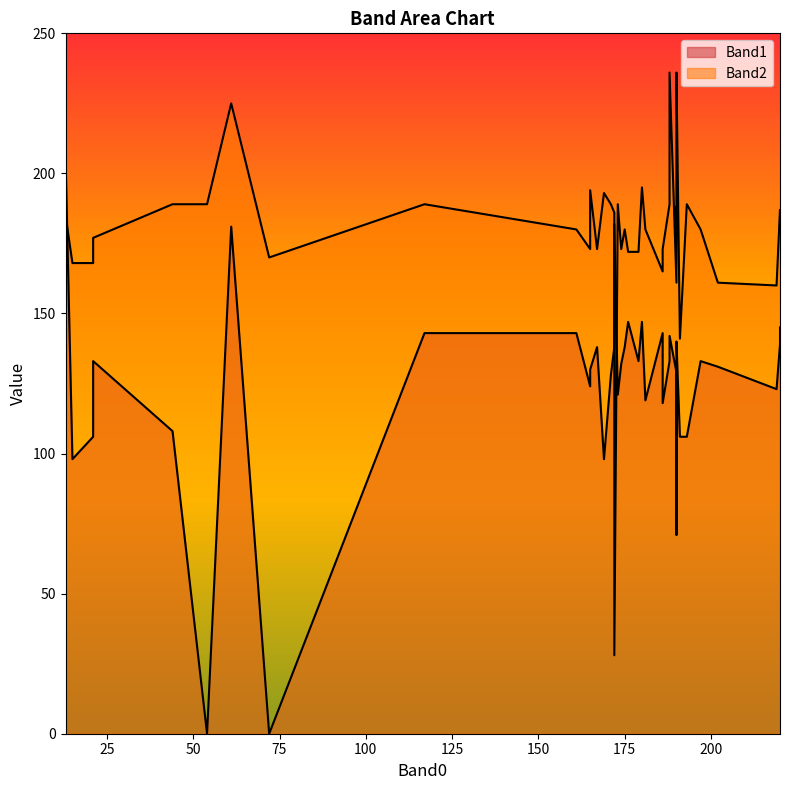

How many interior local valleys does the Band1 series have?

16